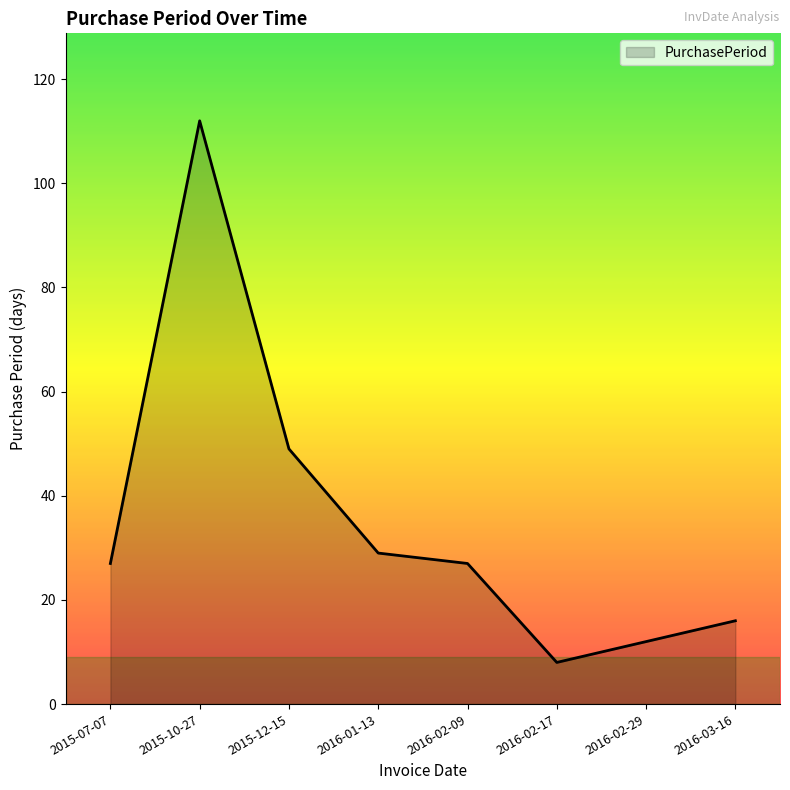

What position from the left is 2016-02-17?

6